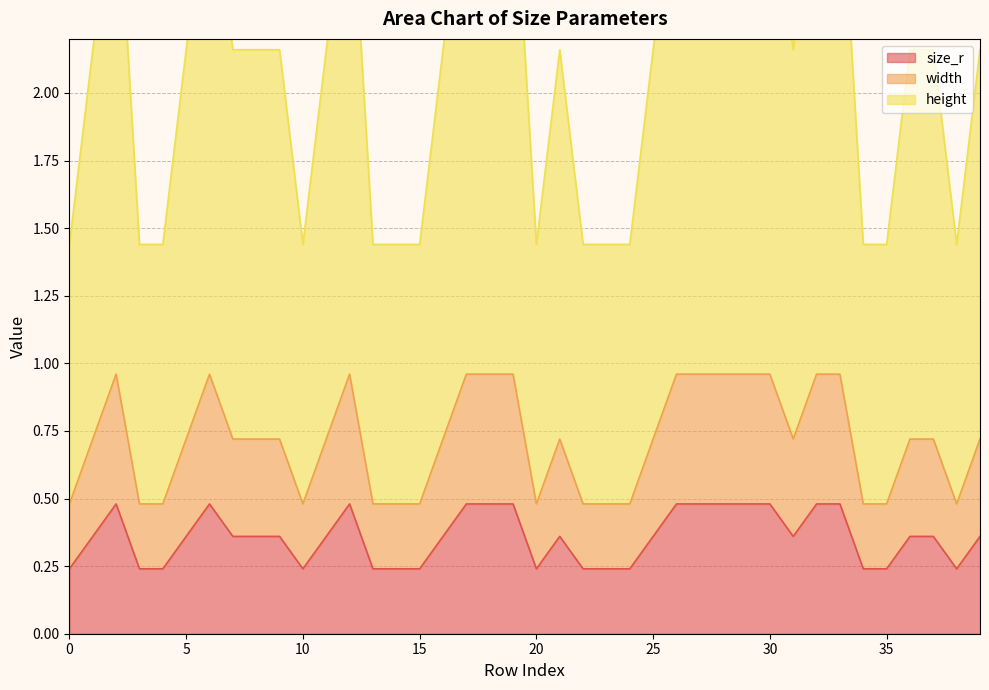

What is the sum of the width values at 27 and 38?

1.4